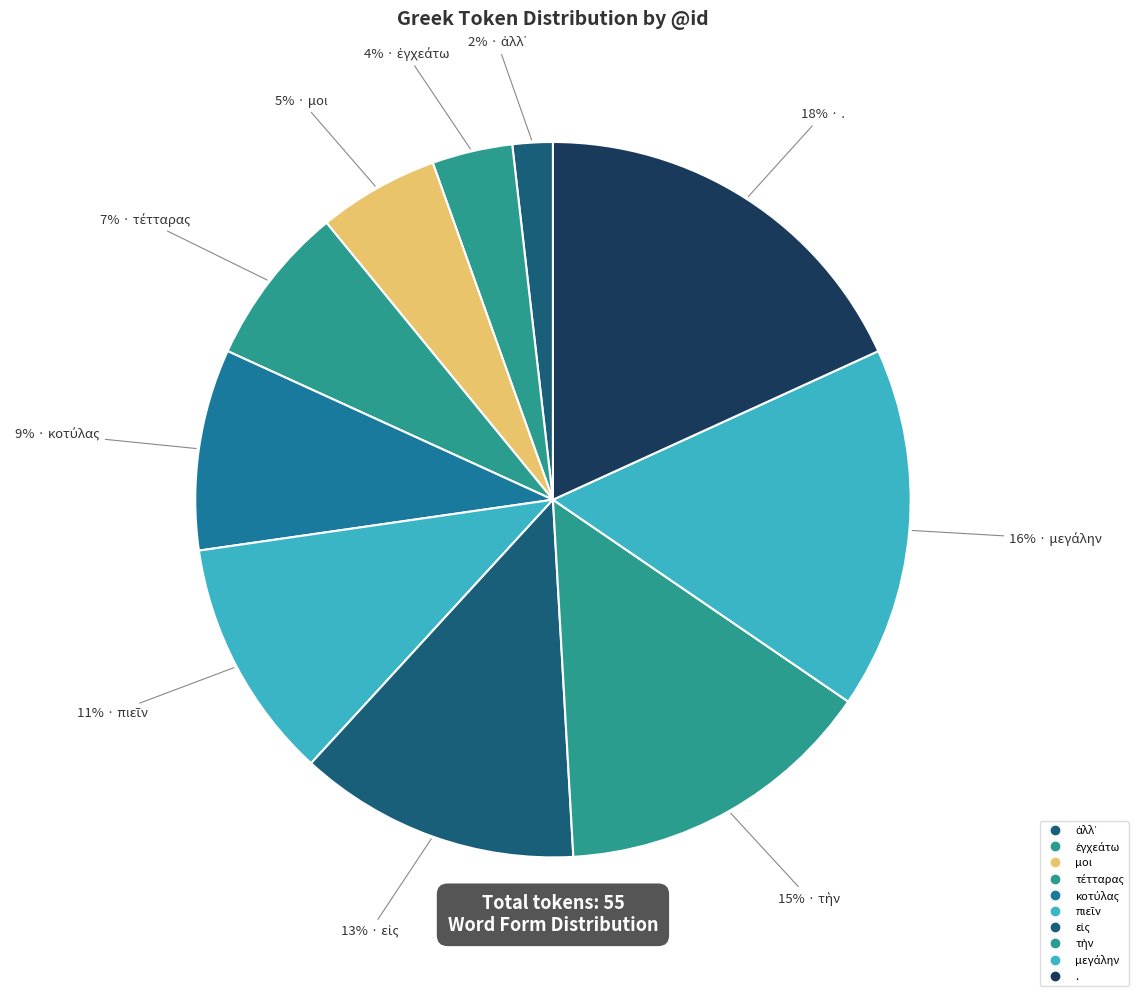

Is it true that μοι is 1% of the pie?

False